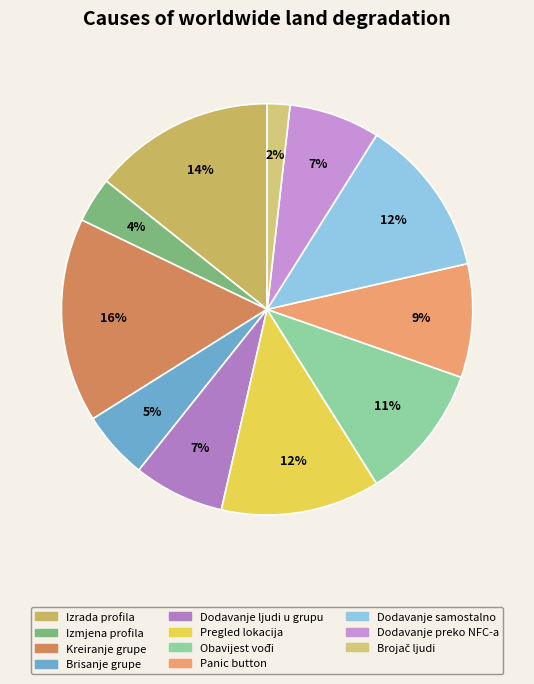

Does Pregled lokacija account for over 50% of the chart?

No